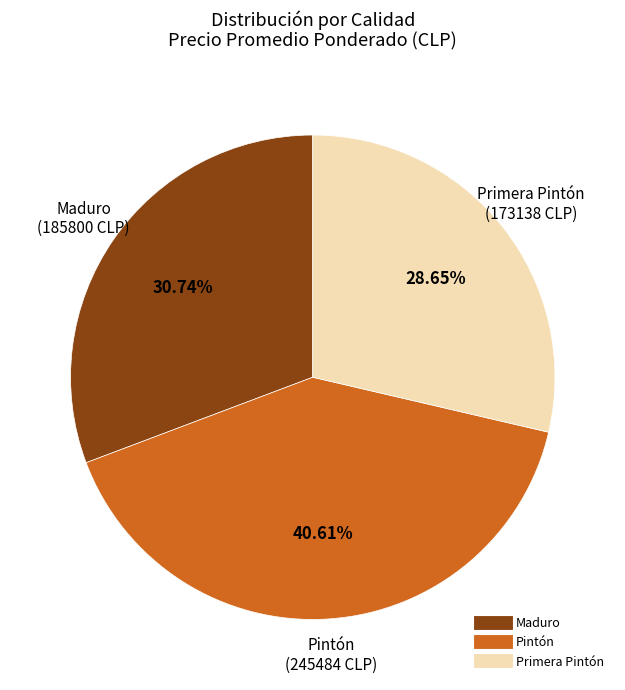

Is there a majority slice in this chart?

No